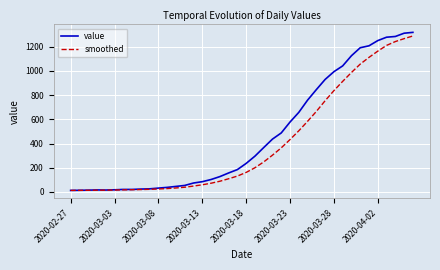

Which series has the largest total across all categories?

value